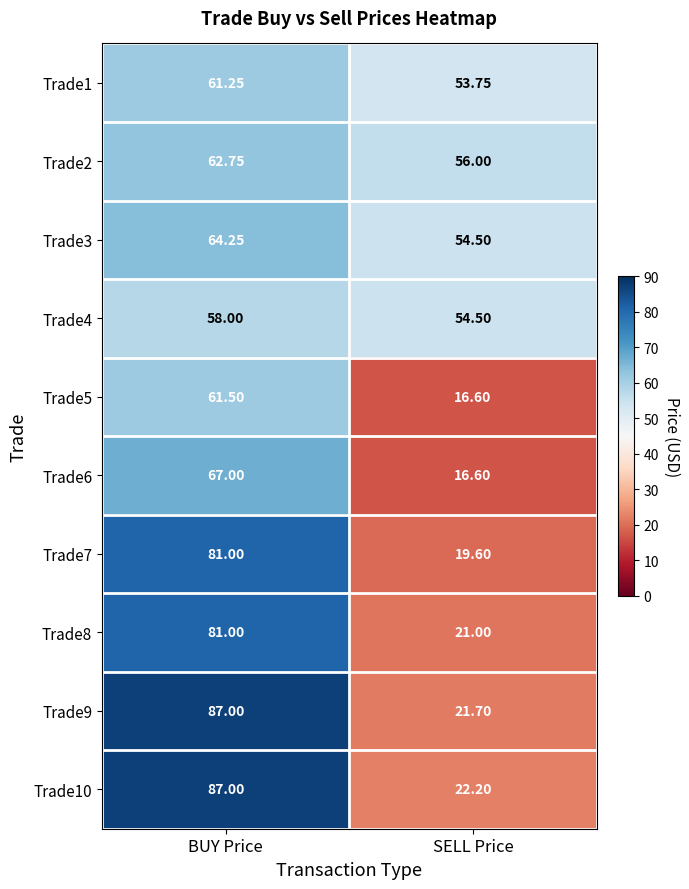

Is the value of Trade7 at BUY Price greater than the value of Trade1 at SELL Price?

Yes